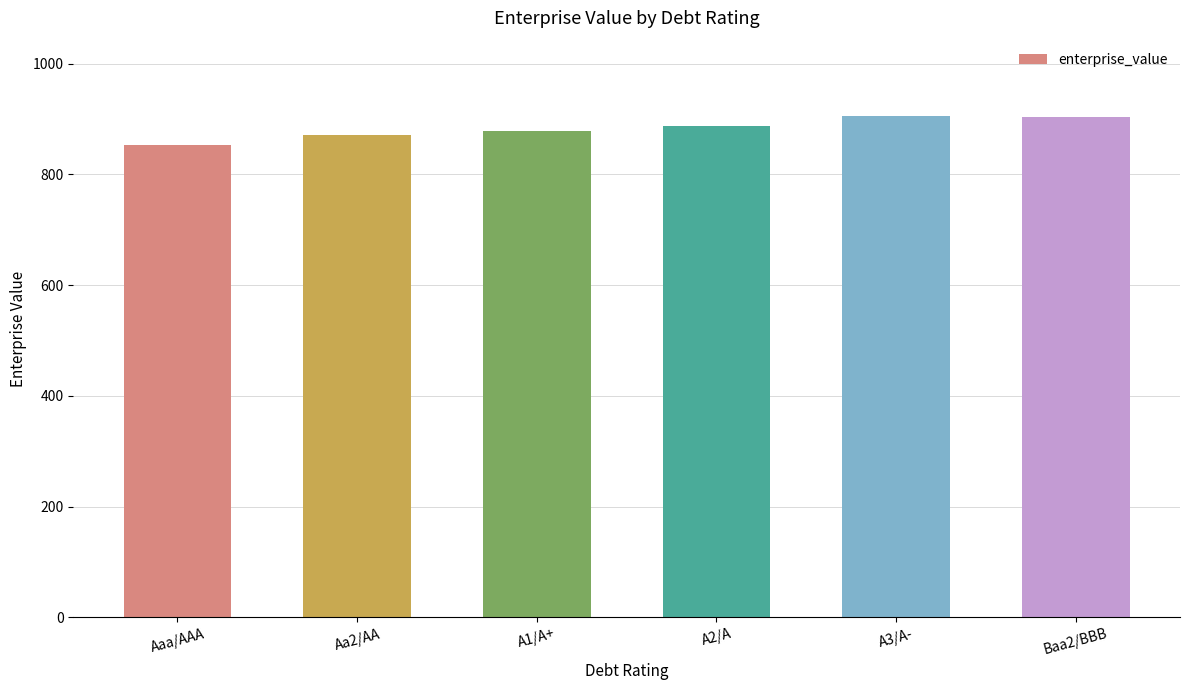

What is the minimum value shown in the chart?

852.3